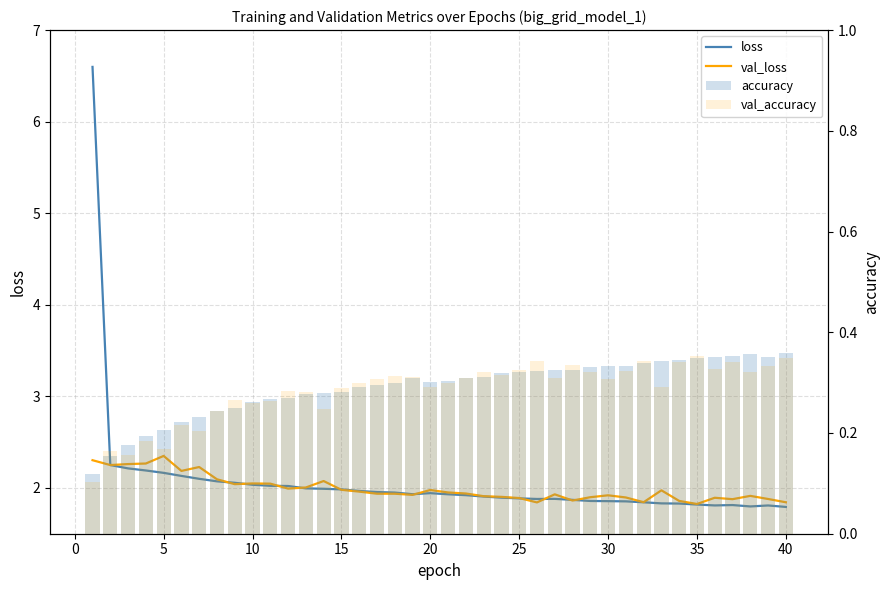

Is the value of accuracy at 40 greater than the value of val_accuracy at 13?

Yes